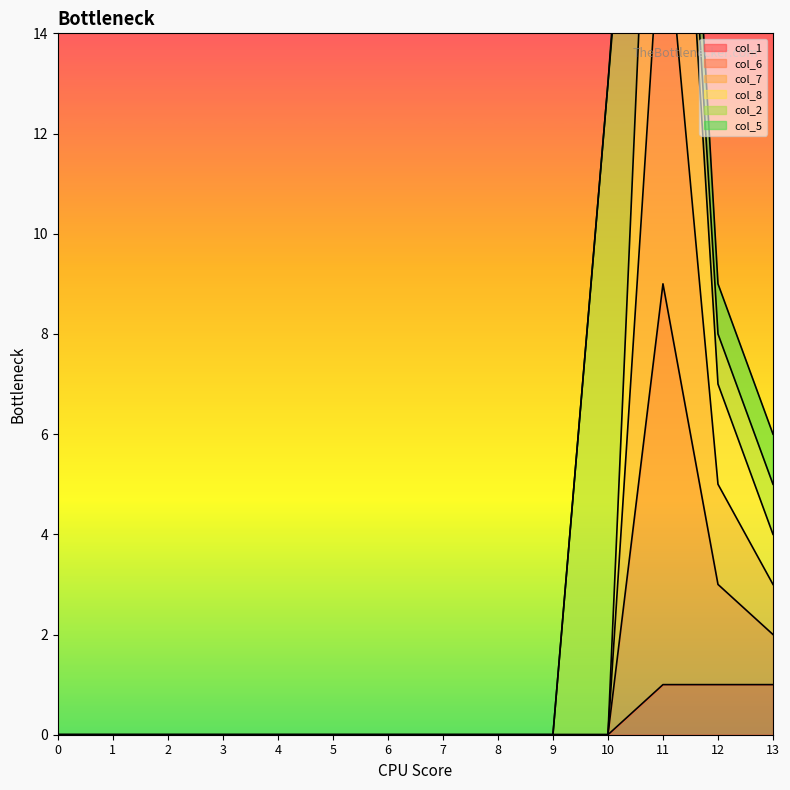

Between 9 and 5, which is larger?

9